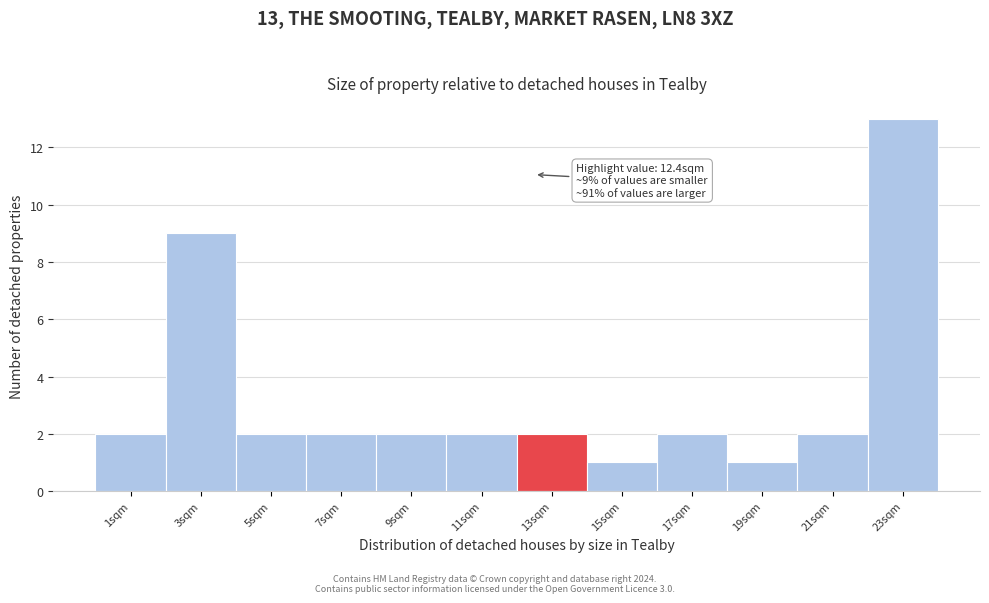

Over which range of the x-axis is the bar tallest?

21.8 to 23.8